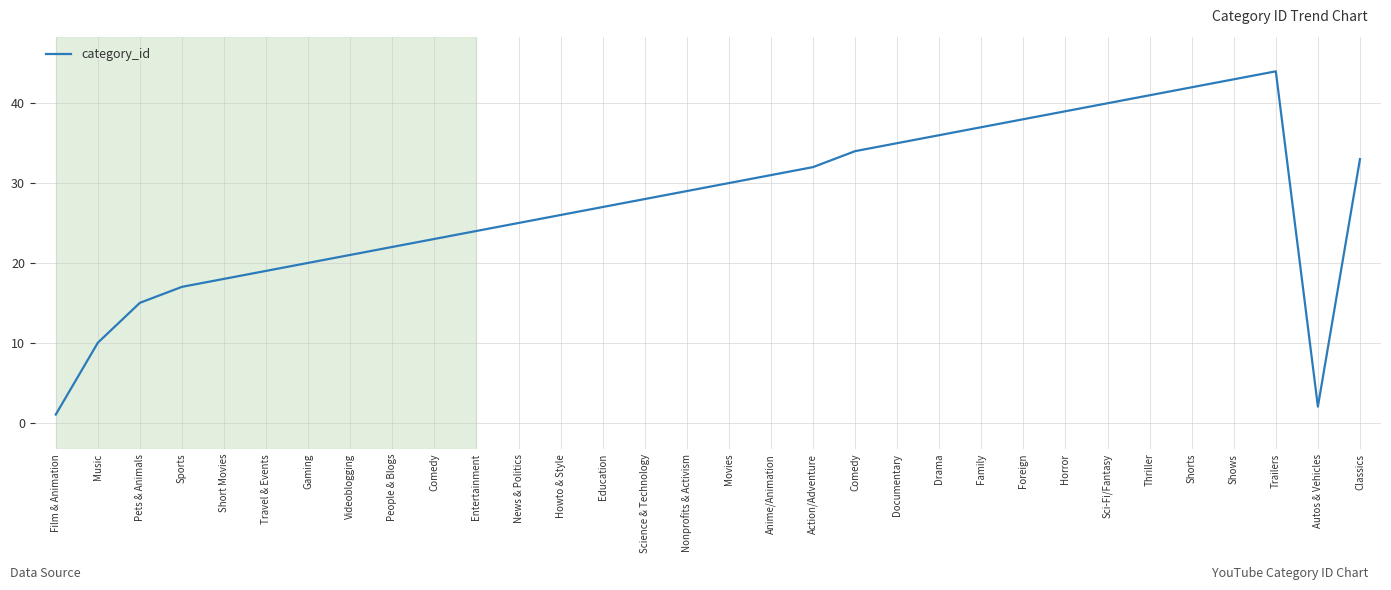

What is the average value?

28